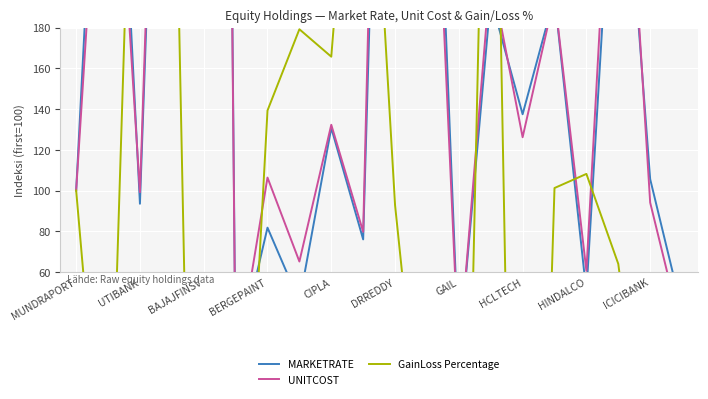

How many data points in UNITCOST are less than 126?

10